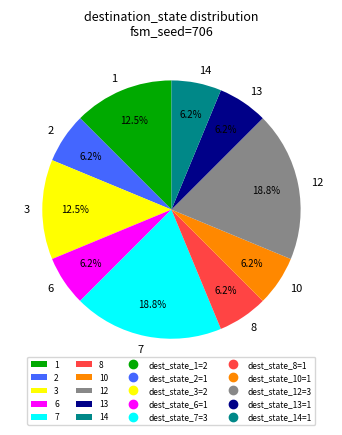

What is the ratio of the value at 10 to the value at 14?

1.0